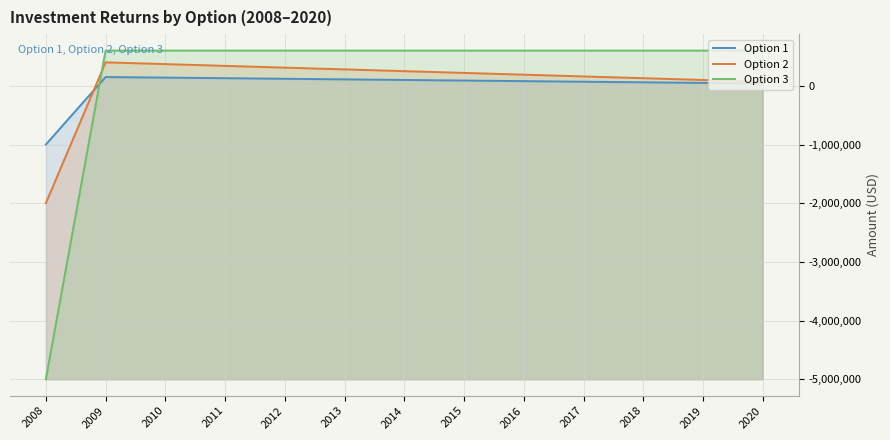

What is the difference between the maximum and minimum values in the Option 3 series?

5600000